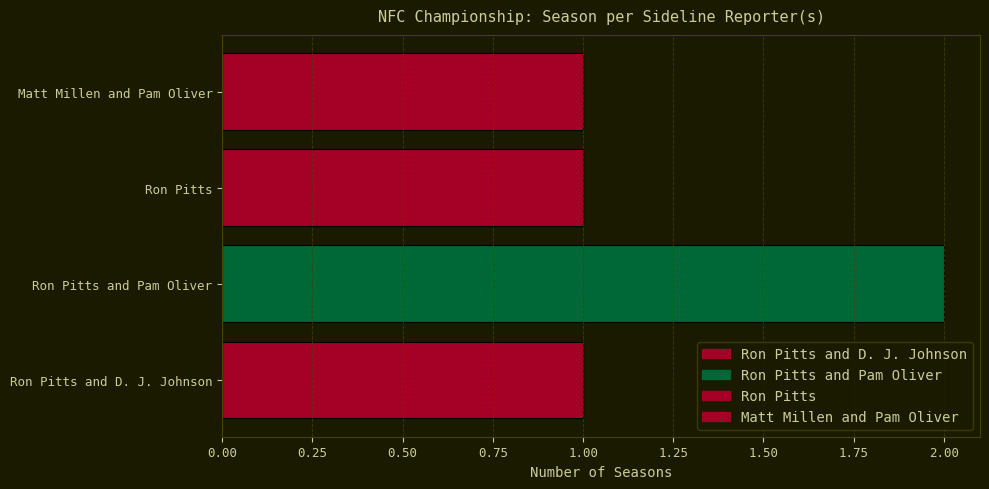

What is the difference between the maximum and minimum values?

1